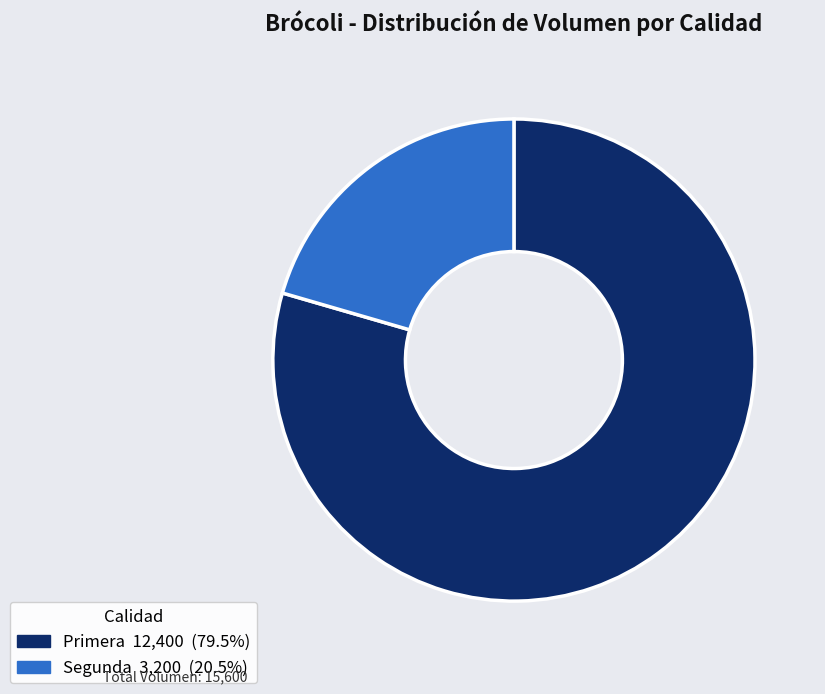

Do Primera and Segunda together represent more than half of the pie?

Yes